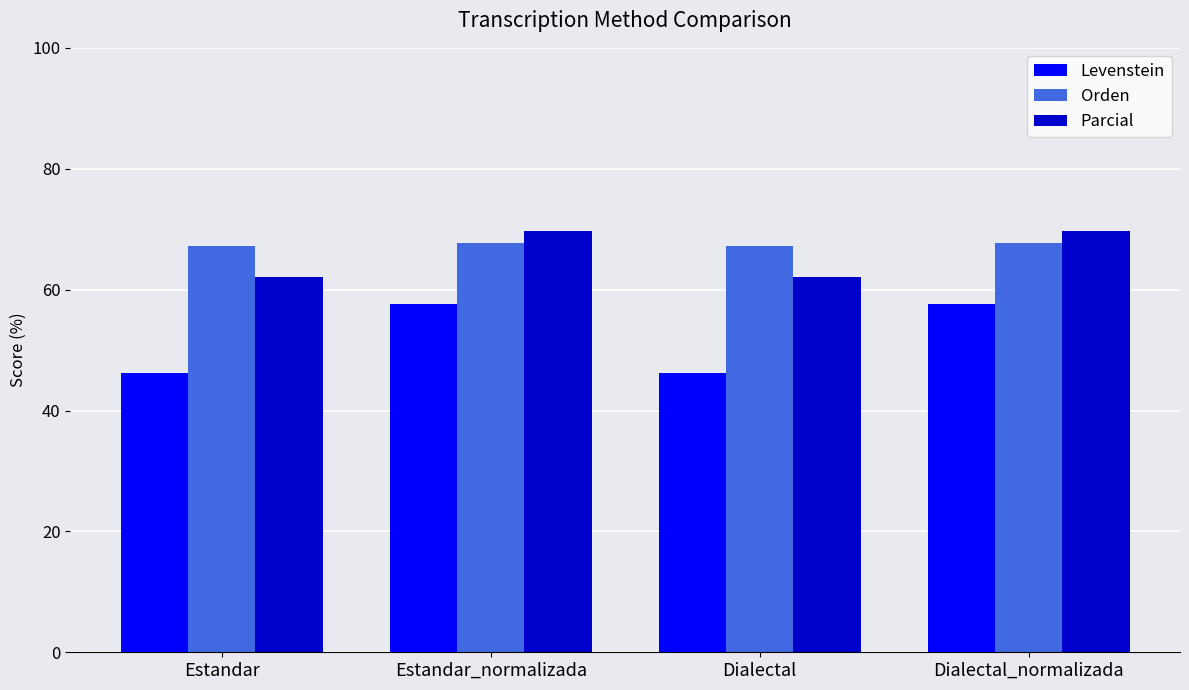

What is the average value of the Parcial series?

65.9